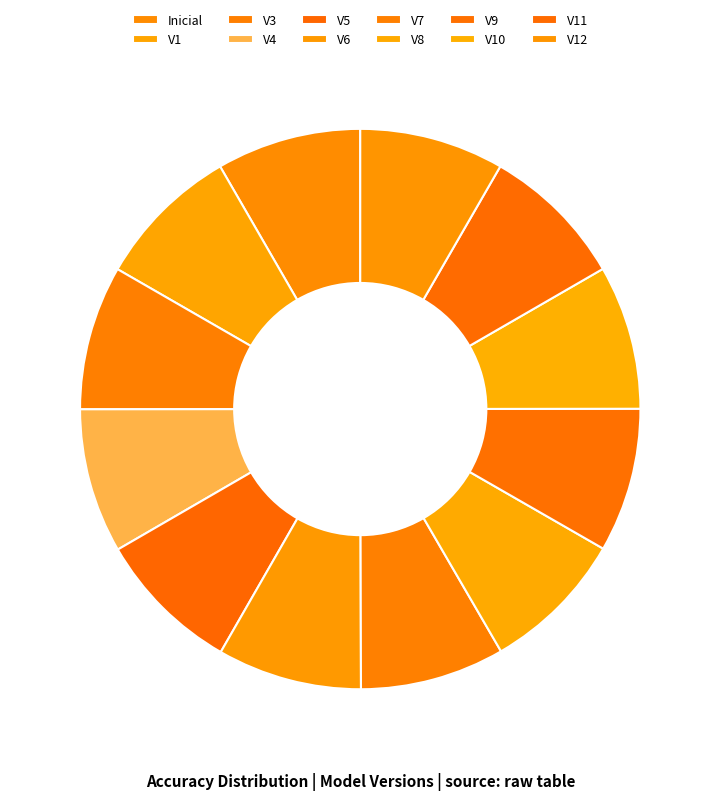

Count the number of slices in the pie.

12